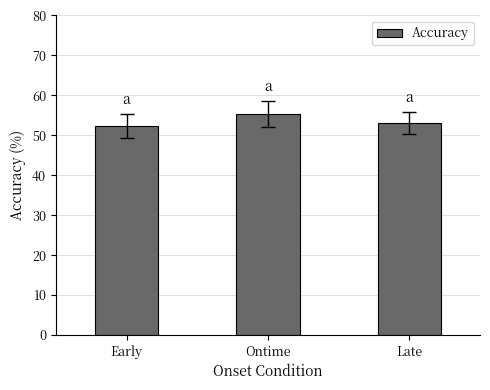

Between Early and Late, which is larger?

Late